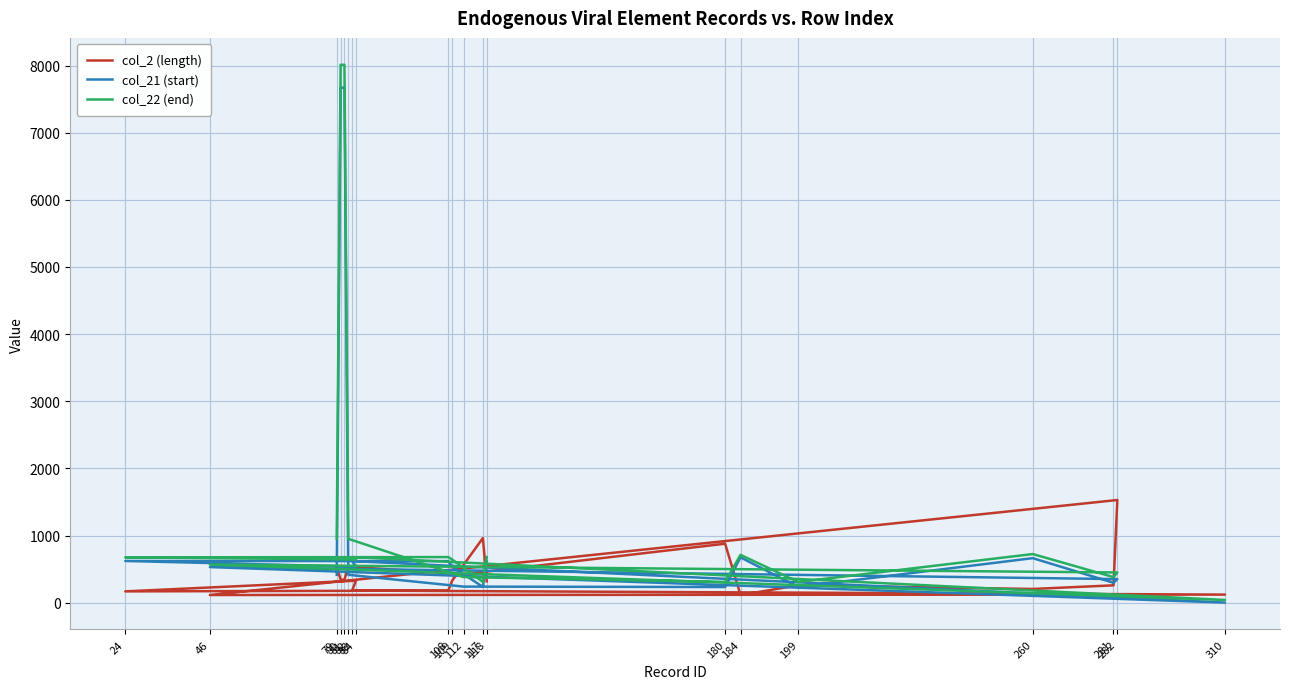

How many lines are shown in the chart?

3